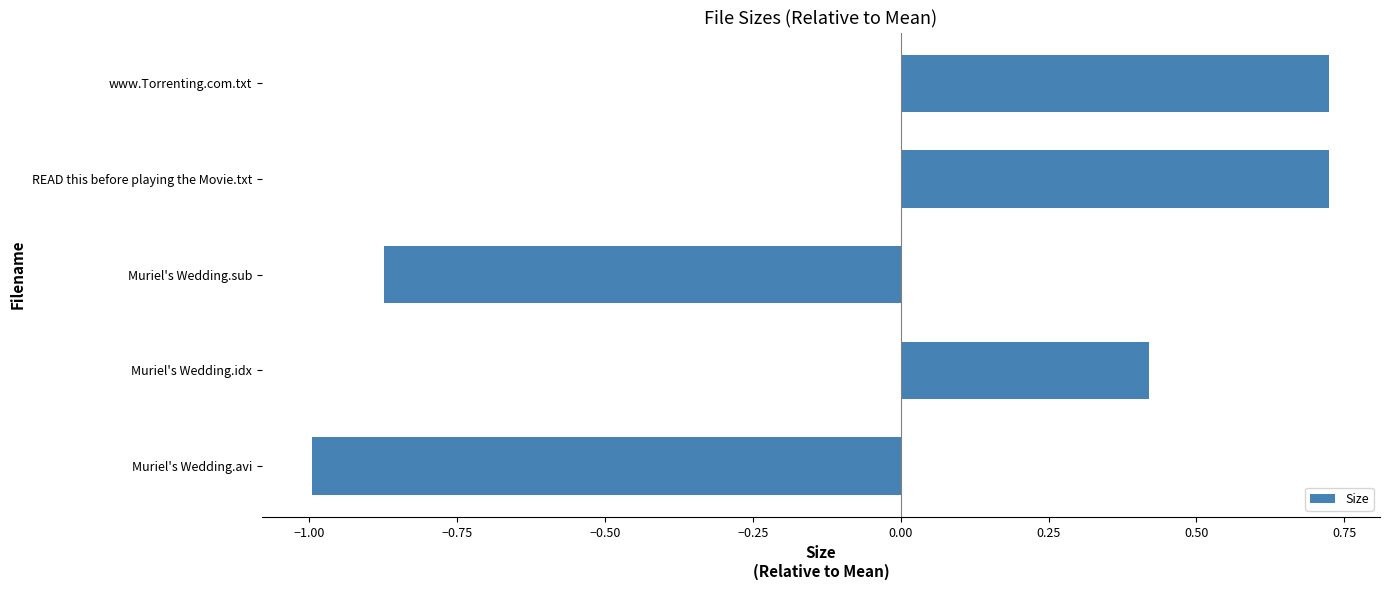

How many positive values are there?

3